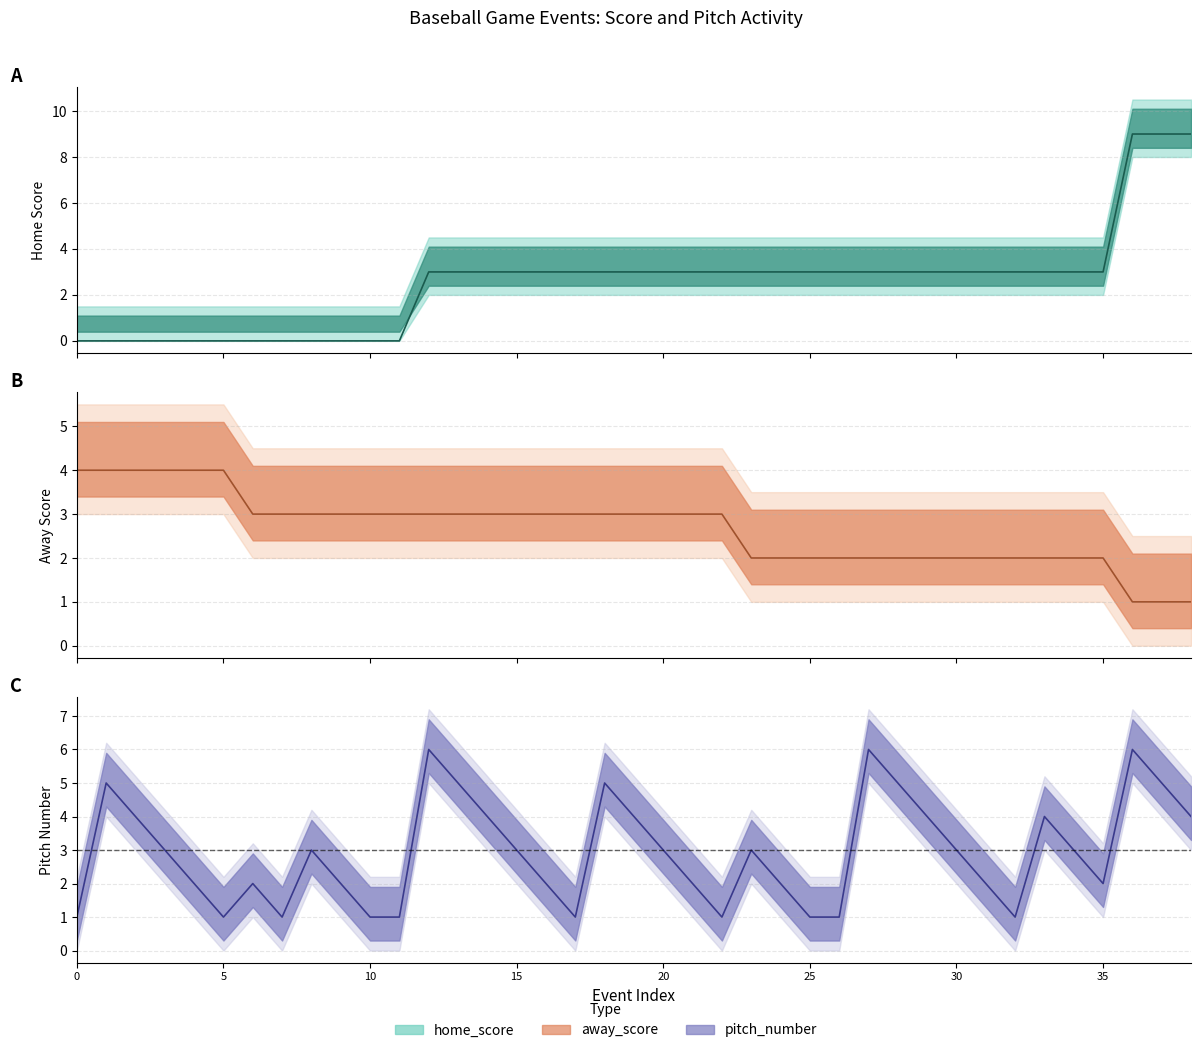

Reading left to right, what are all the values shown in this chart?

home_score: 0	0	0	0	0	0	0	0	0	0	0	0	3	3	3	3	3	3	3	3	3	3	3	3	3	3	3	3	3	3	3	3	3	3	3	3	9	9	9
away_score: 4	4	4	4	4	4	3	3	3	3	3	3	3	3	3	3	3	3	3	3	3	3	3	2	2	2	2	2	2	2	2	2	2	2	2	2	1	1	1
pitch_number: 1	5	4	3	2	1	2	1	3	2	1	1	6	5	4	3	2	1	5	4	3	2	1	3	2	1	1	6	5	4	3	2	1	4	3	2	6	5	4